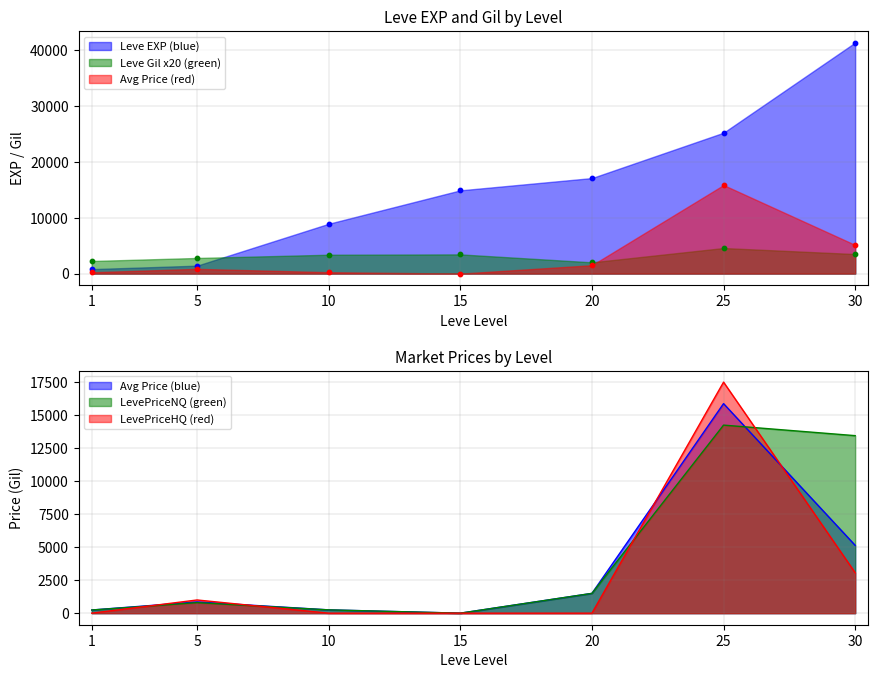

The value of LevePriceHQ (red) at 10 is 6342.2. True or false?

False